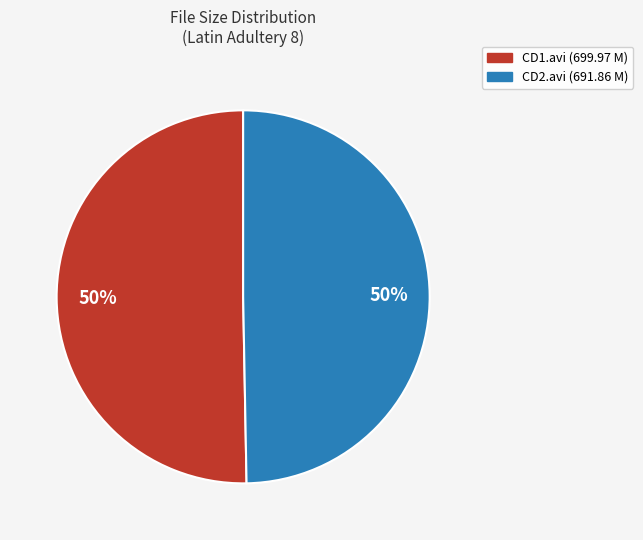

To the nearest percent, what is the combined percentage of CD1.avi (699.97 M) and CD2.avi (691.86 M)?

100%